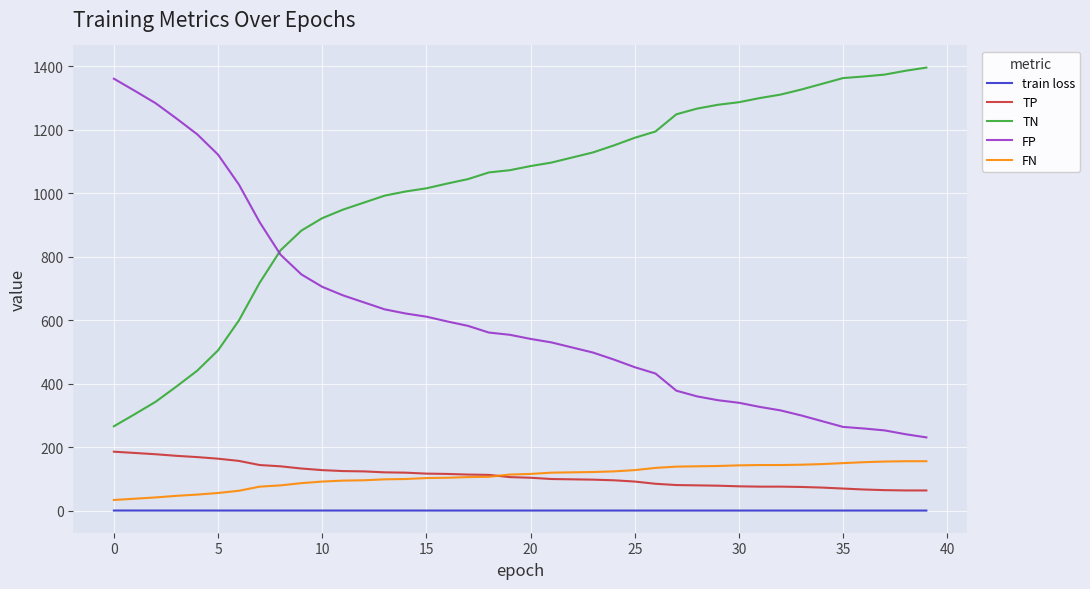

What is the difference between the maximum and second lowest values in the FN series?

118.0